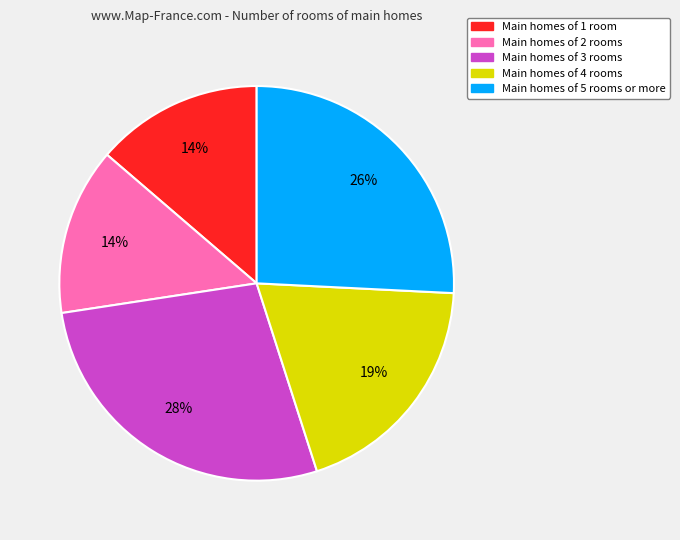

To the nearest percent, what percentage of the pie is Main homes of 1 room?

14%